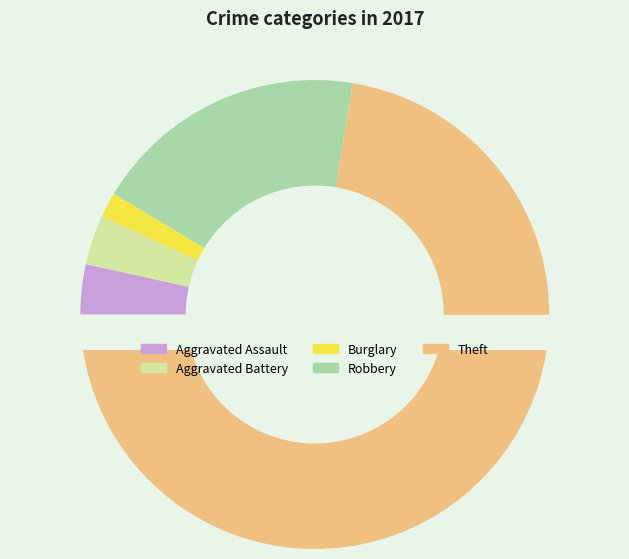

What is the total percentage of Aggravated Battery and Burglary?

5.2%